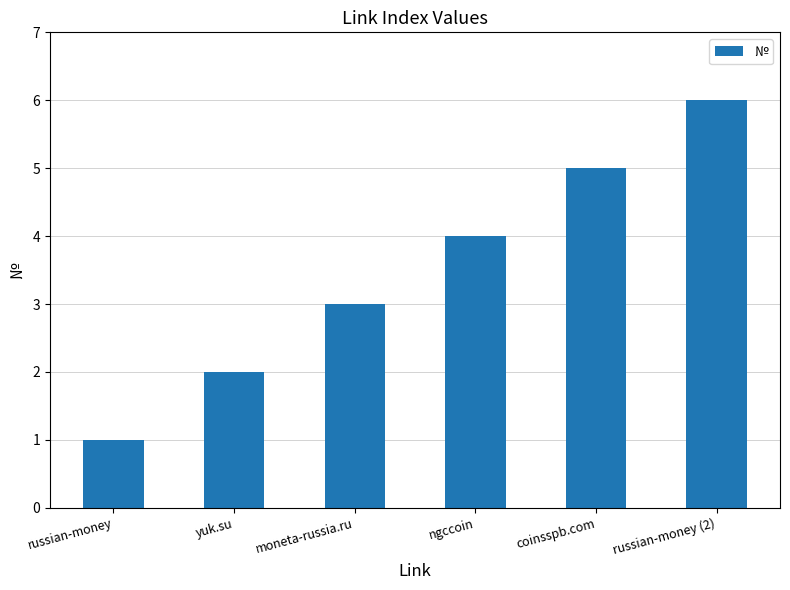

What is the difference between the maximum and minimum values?

5